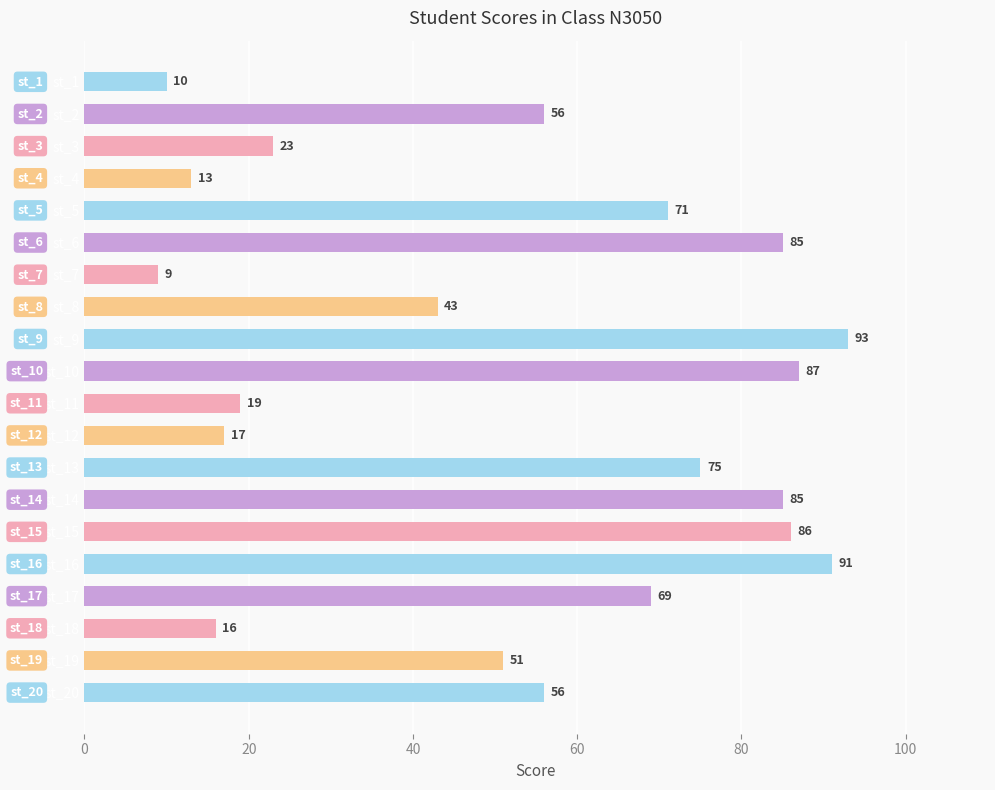

The chart shows a value of 69 at st_17. True or false?

True